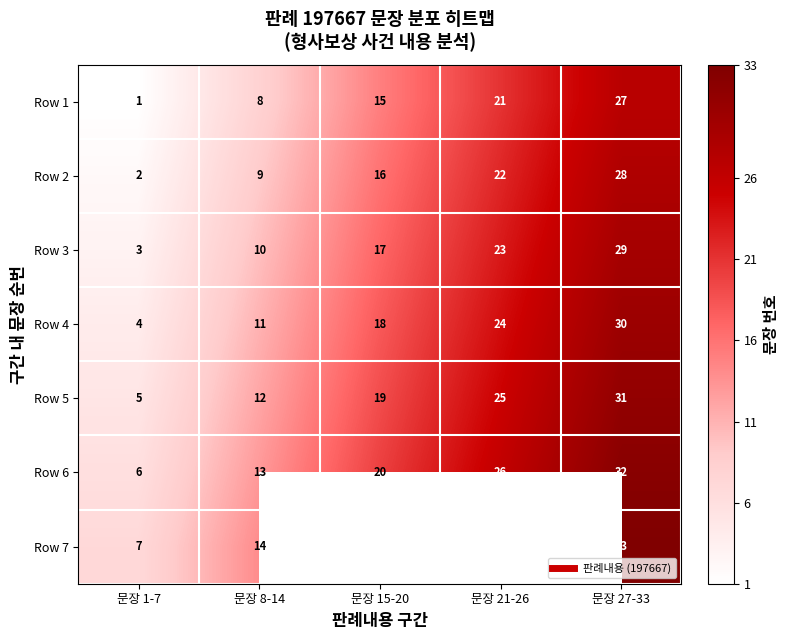

What is the difference between the Row 6 values at 문장 27-33 and 문장 1-7?

26.0